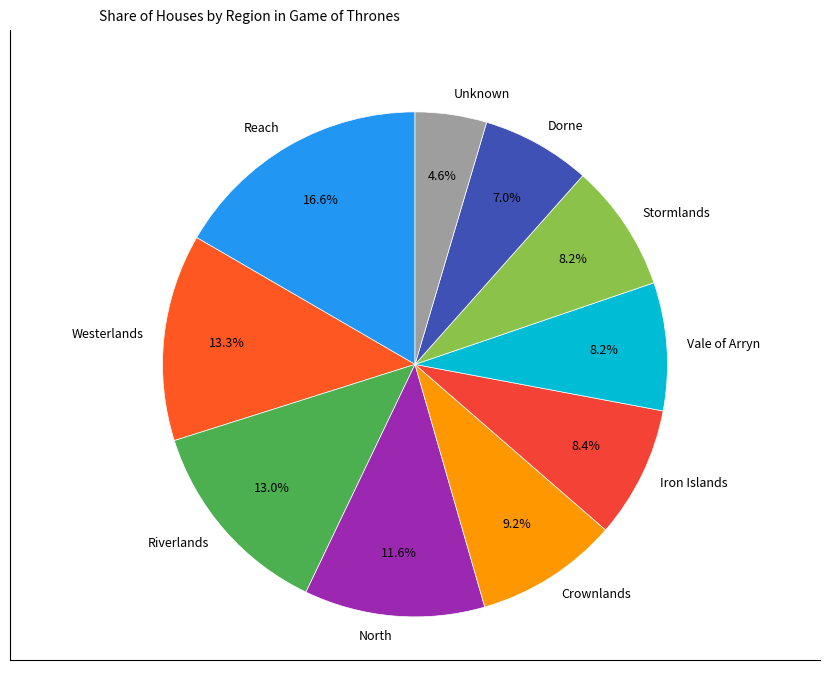

Which category has the smallest portion of the pie?

Unknown